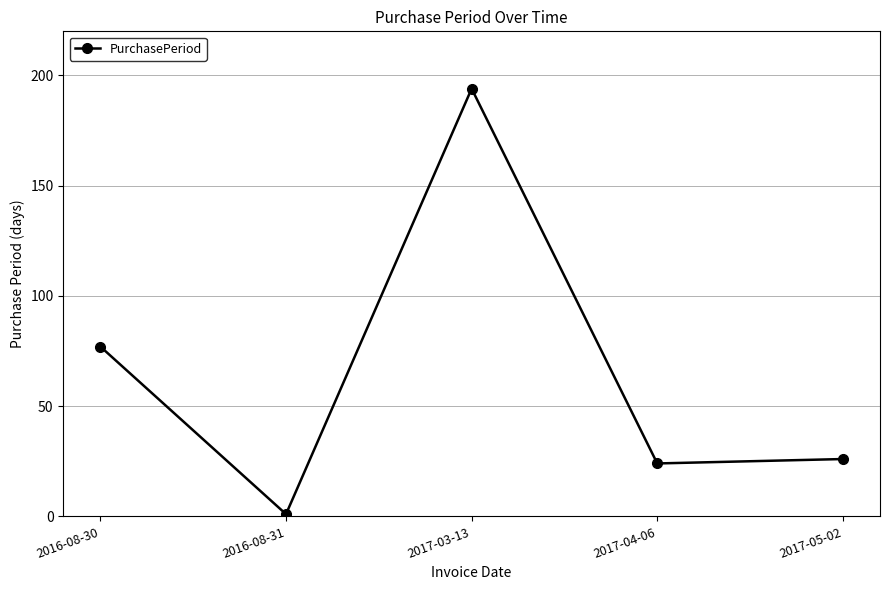

Reading right to left, transcribe all the data shown in this chart.

26	24	194	1	77